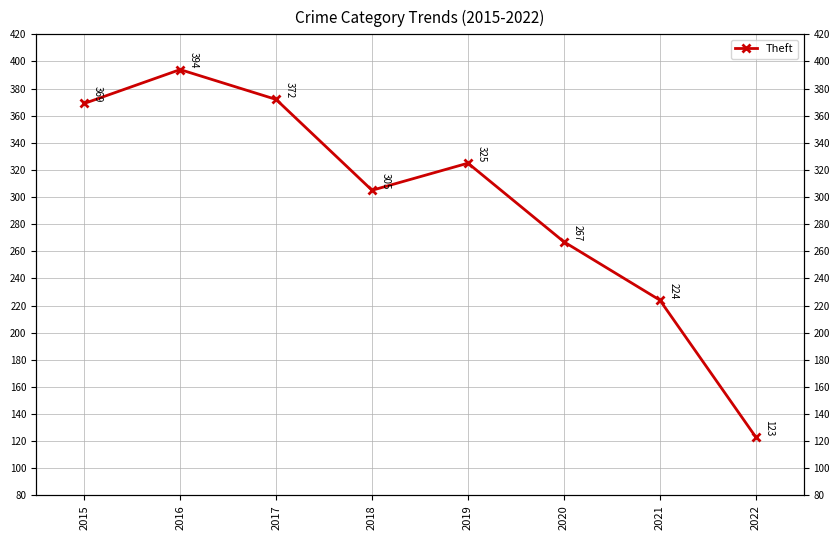

How many interior local peaks (higher than both neighbors) does the data have?

2